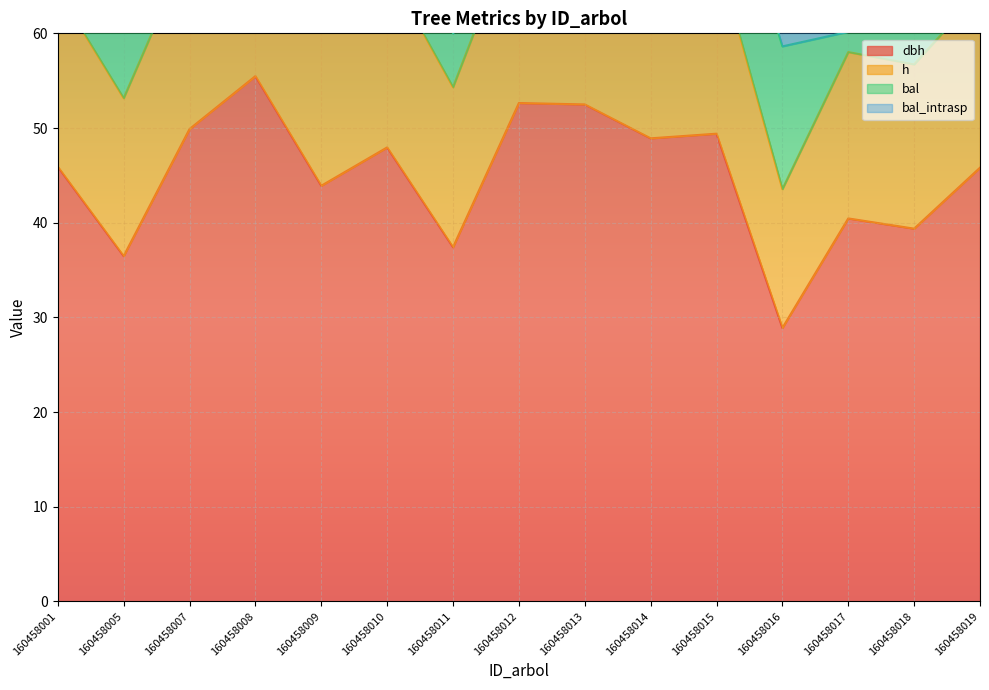

What is the total value across all series at 160458009?

106.1